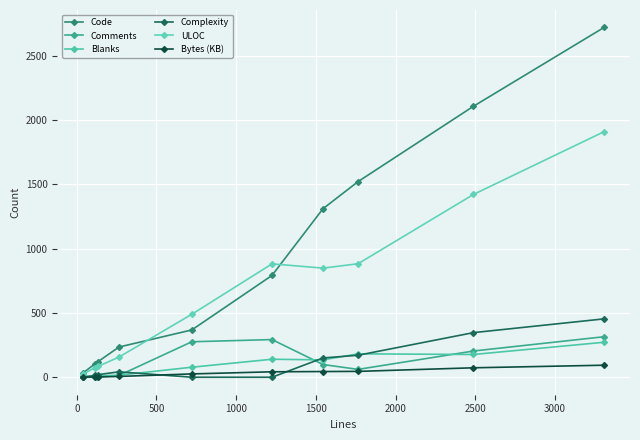

True or false: Bytes (KB) and Code intersect in this chart.

False